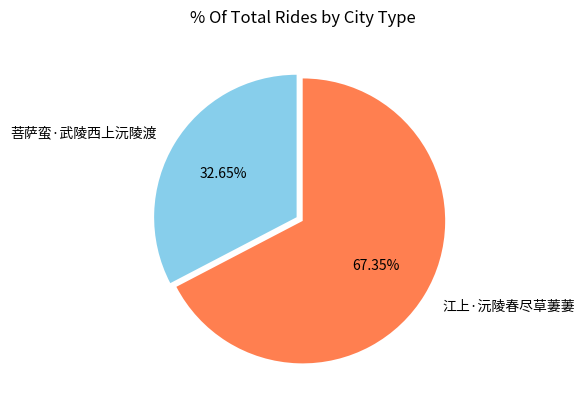

The 江上·沅陵春尽草萋萋 slice represents 67% of the pie. True or false?

True